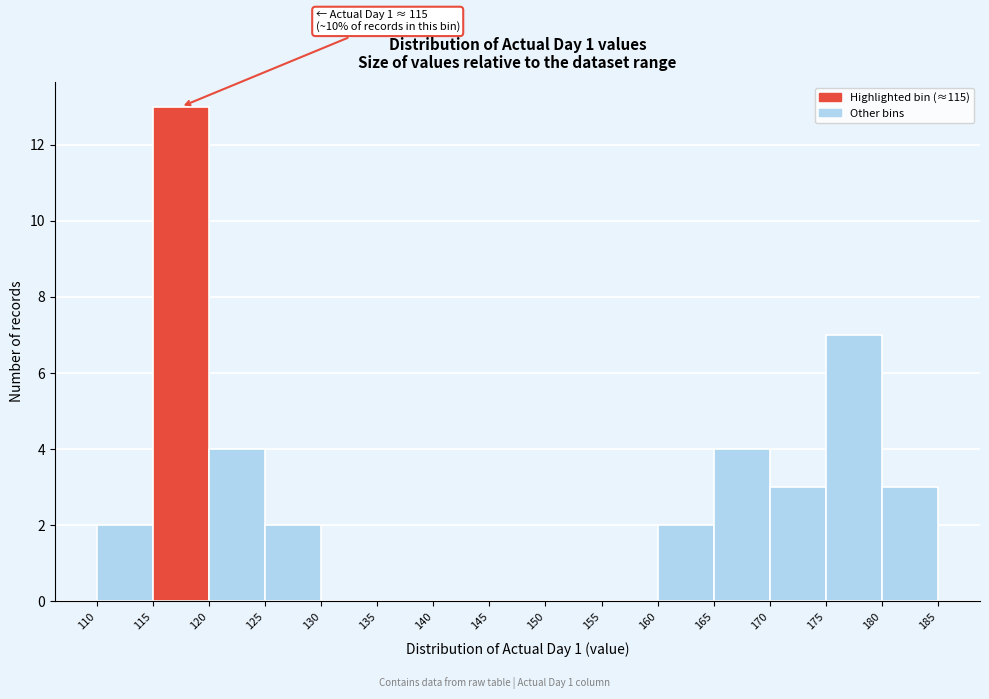

Over which range of the x-axis is the bar tallest?

115 to 120